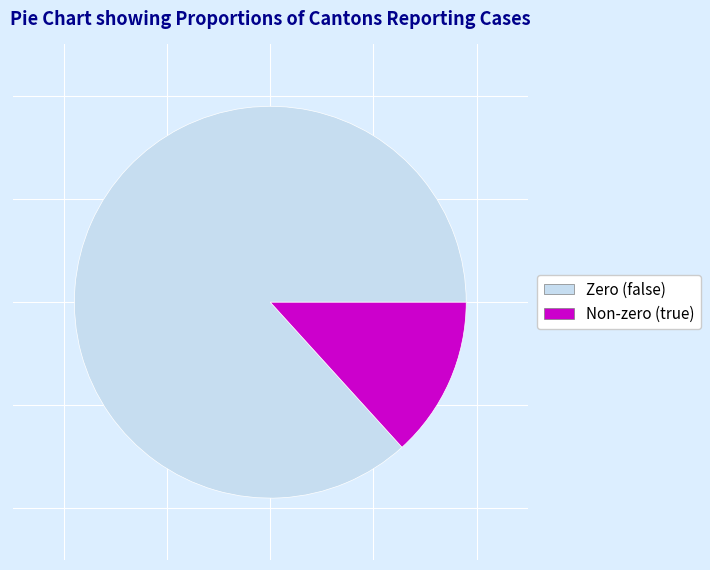

Does any single category account for the majority?

Yes